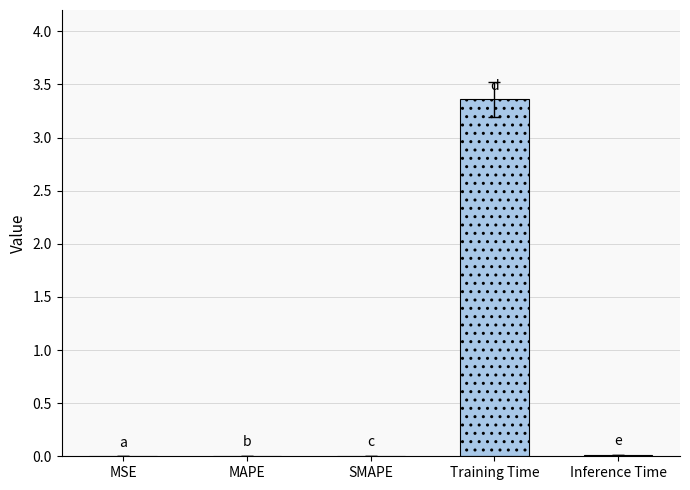

At which category does the chart reach its peak across all series?

Training Time